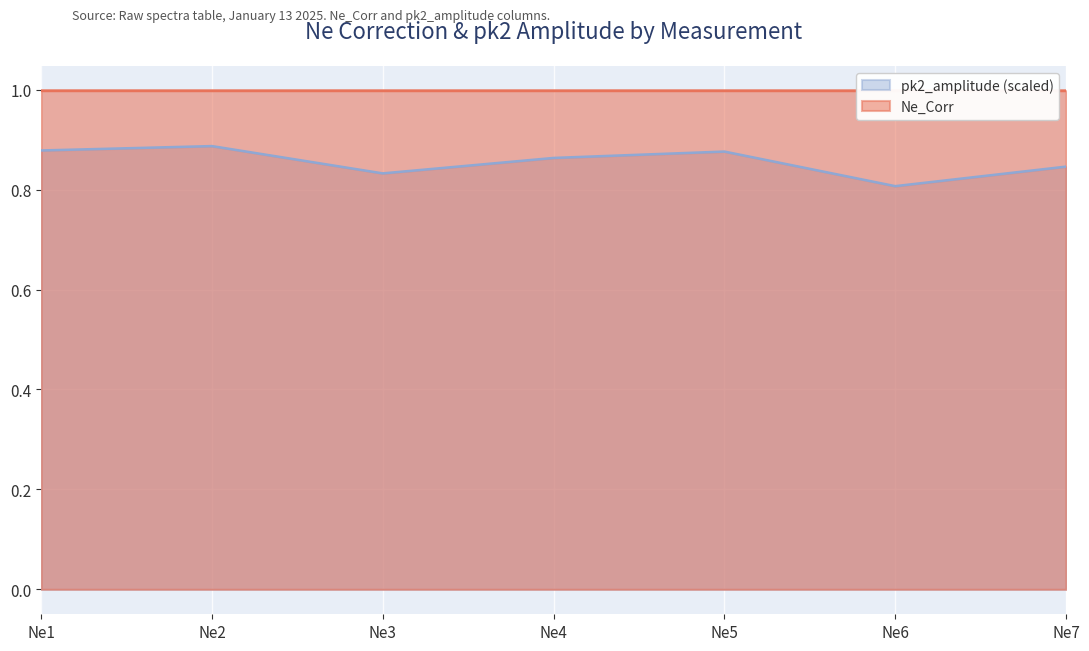

Reading right to left, extract all data points from this chart.

Ne_Corr: 1.0	1.0	1.0	1.0	1.0	1.0	1.0
pk2_amplitude: 0.8	0.8	0.9	0.9	0.8	0.9	0.9